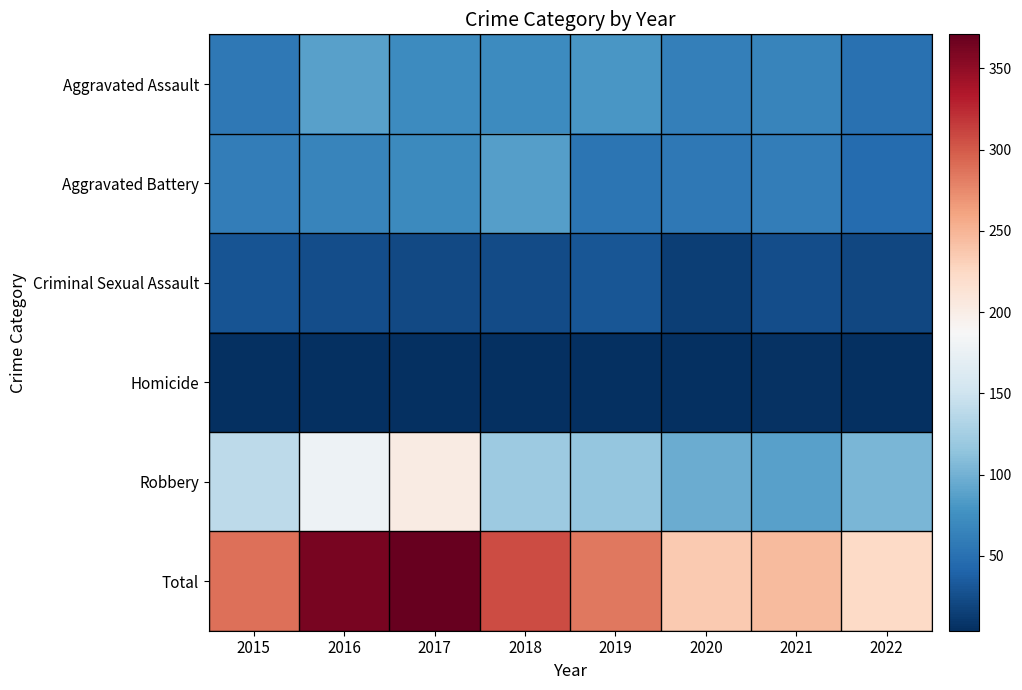

How many categories are shown in the chart?

8